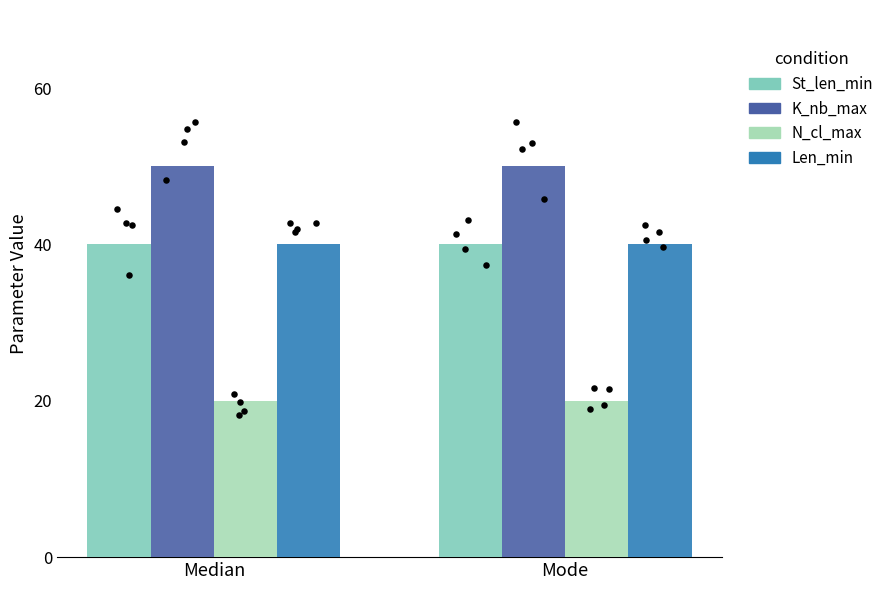

Which series contains the highest Y value?

K_nb_max